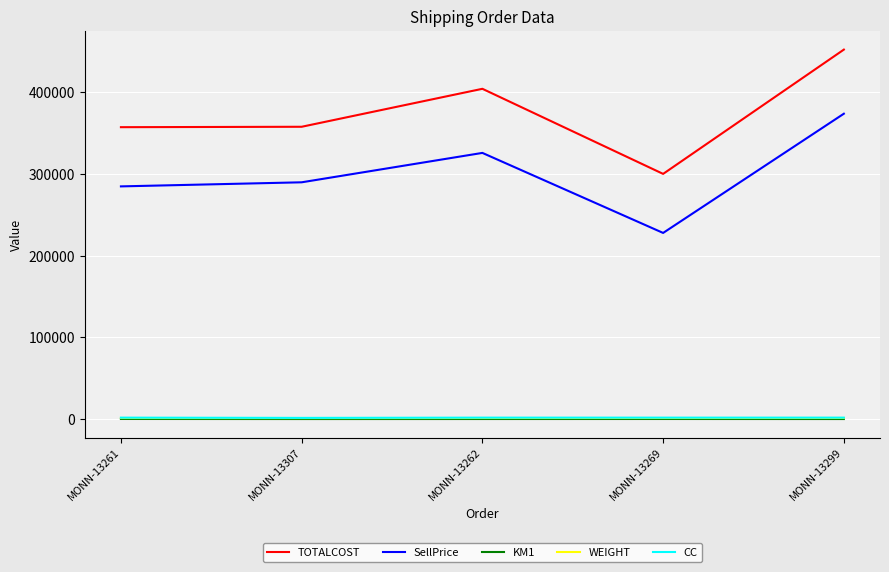

Is the value of WEIGHT at MONN-13269 greater than the value of TOTALCOST at MONN-13269?

No